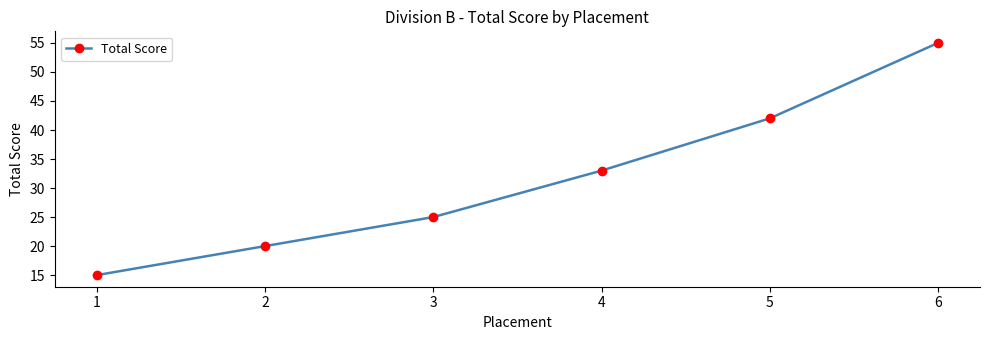

What is the change in value from 1 to 6?

+40